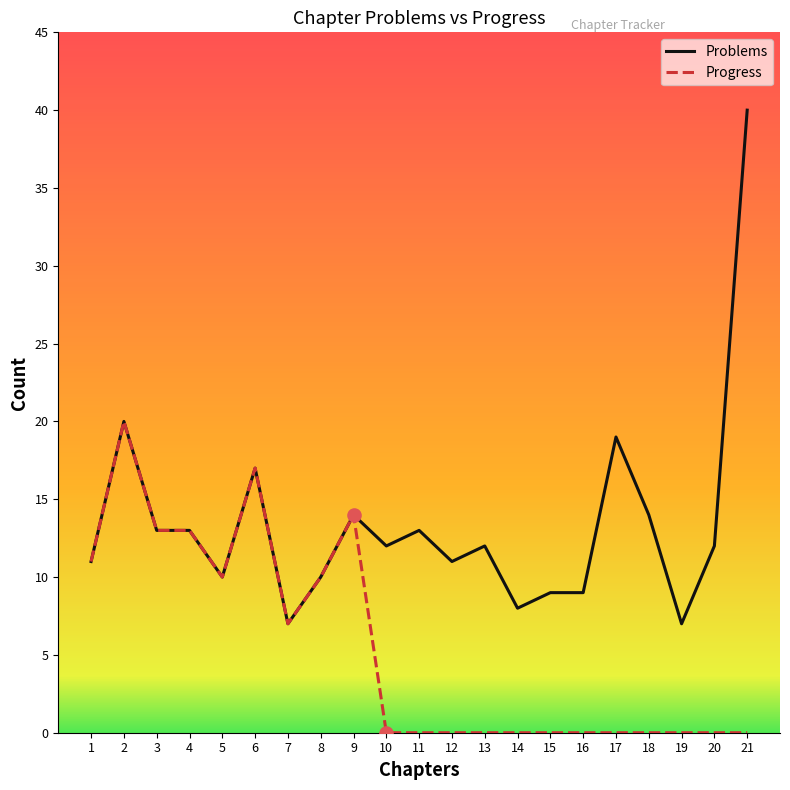

At how many categories does at least one series exceed 29?

1